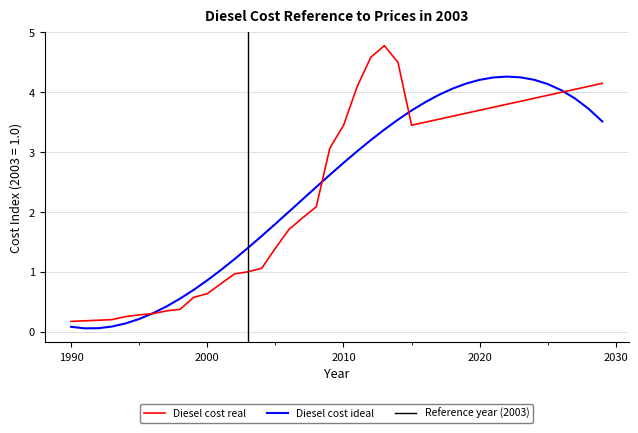

Where is the first local maximum?

2013